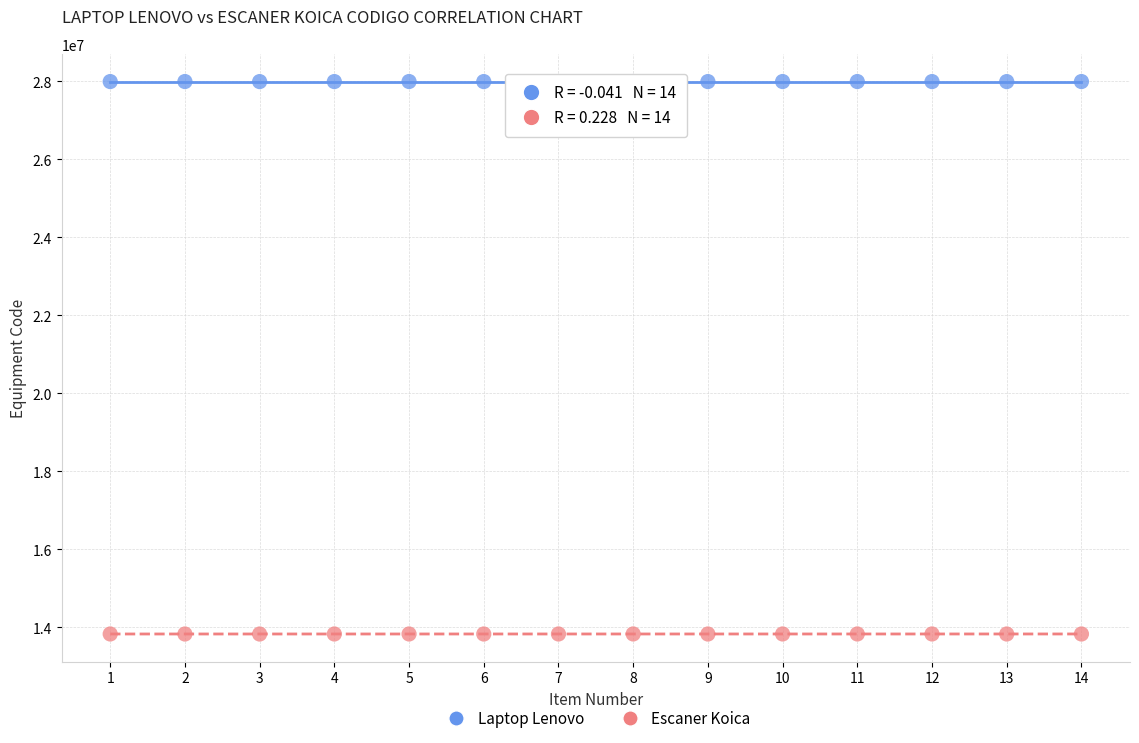

Across all data points, what is the range of Y values (max minus min)?

14173187